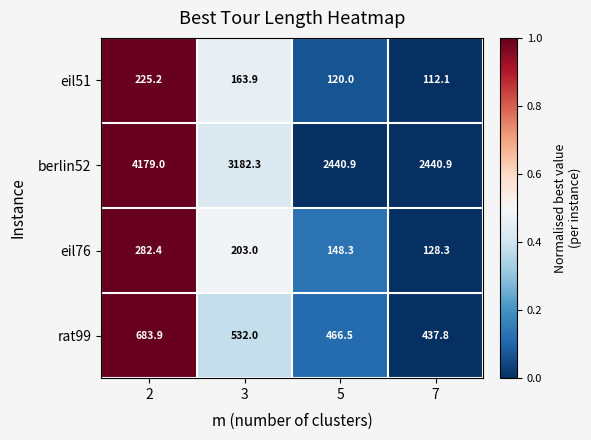

What is the total value across all series at 2?

5370.5